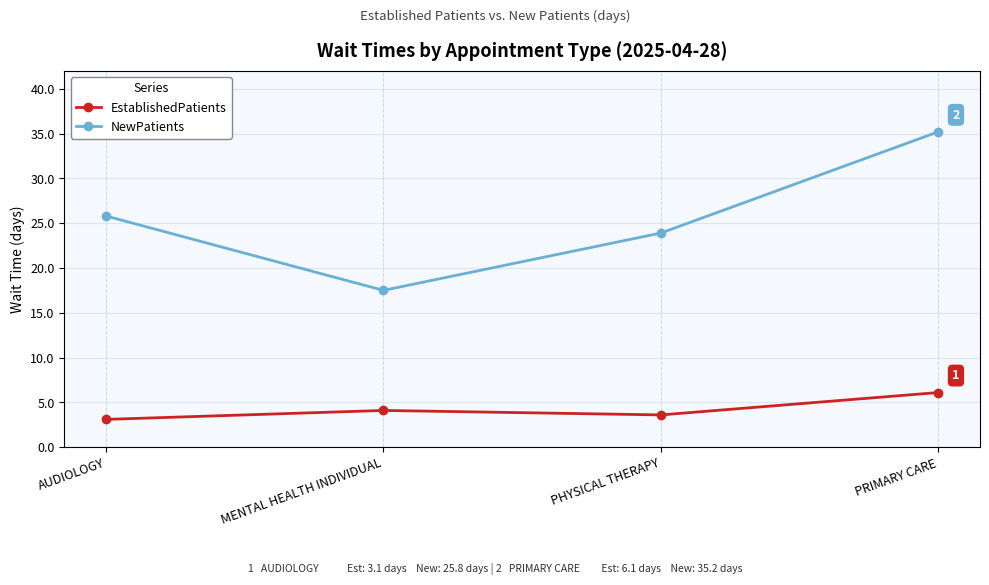

Reading left to right, transcribe all the data shown in this chart.

EstablishedPatients: 3.1	4.1	3.6	6.1
NewPatients: 25.8	17.5	23.9	35.2